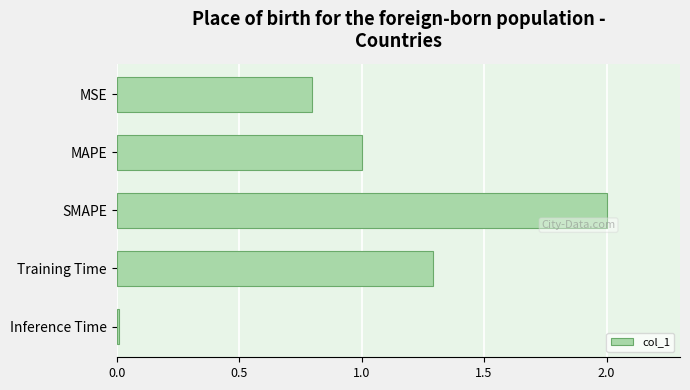

What is the approximate value at Training Time?

1.3